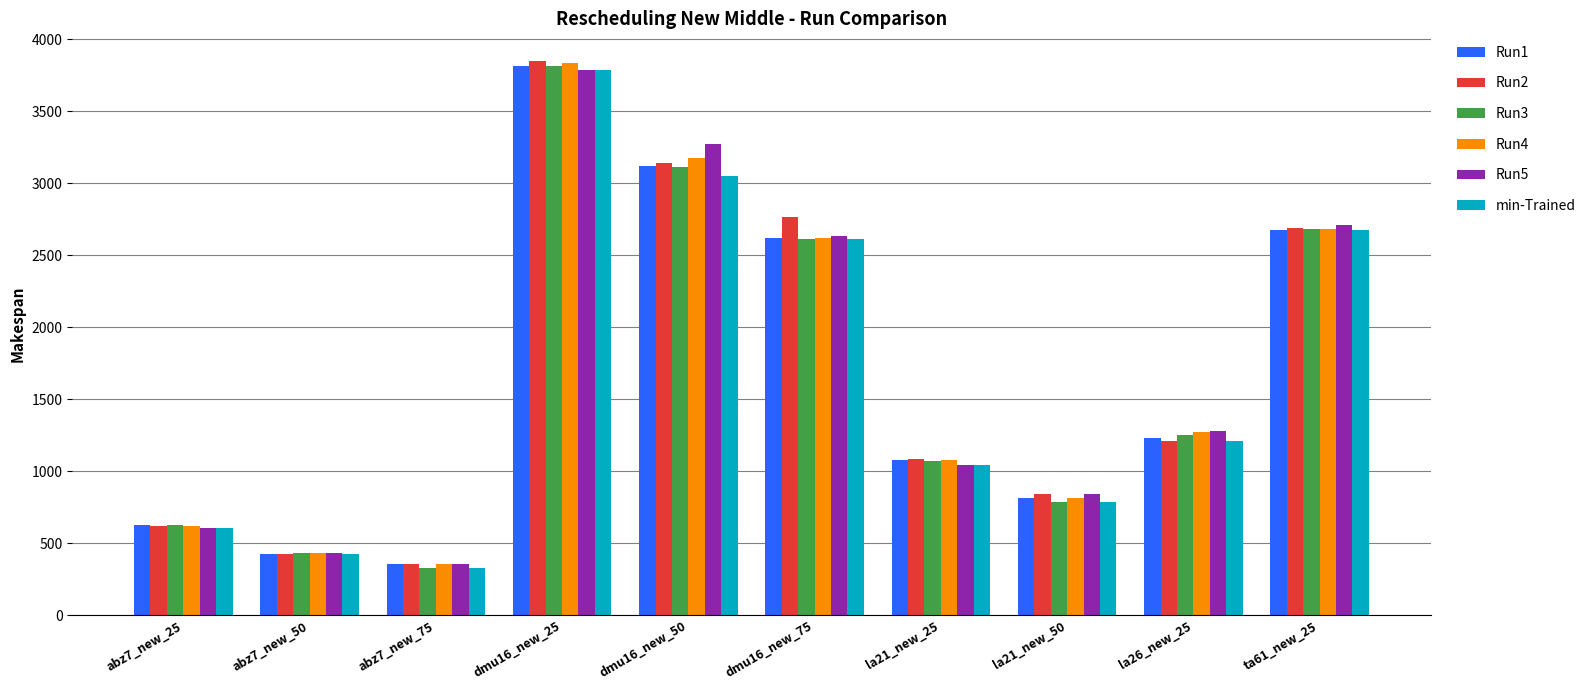

What is the difference between the second highest and second lowest values in the Run2 series?

2715